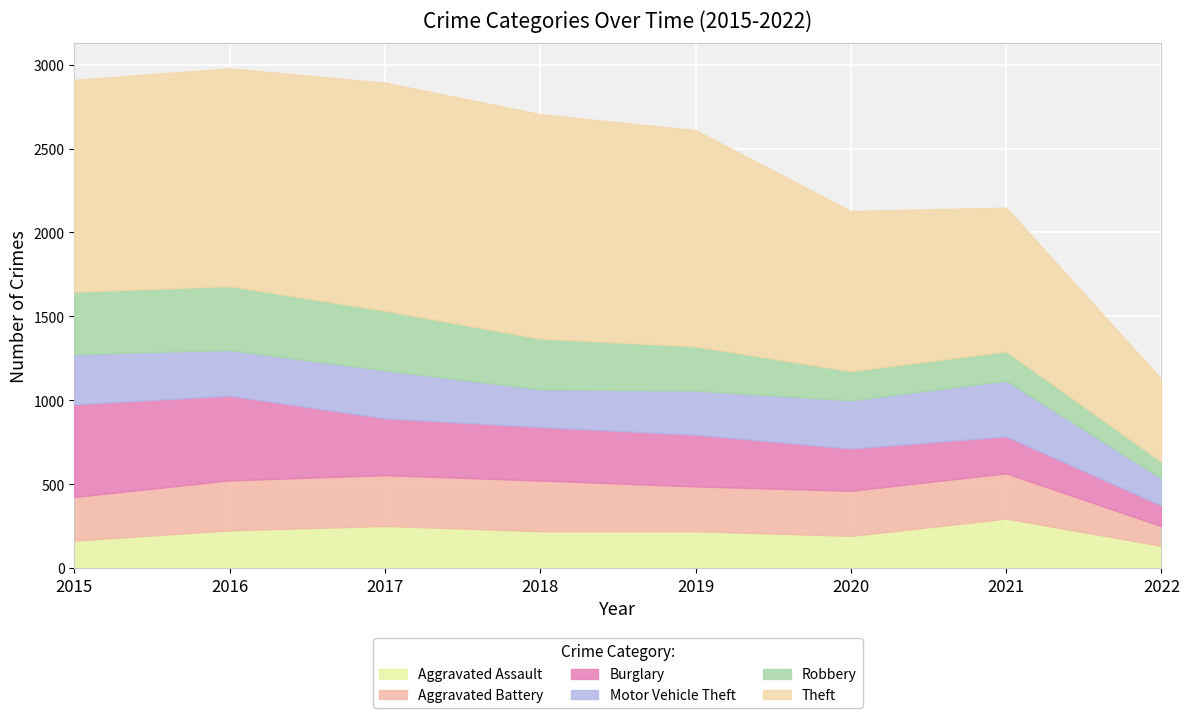

Reading left to right, list all the values displayed in this chart.

Aggravated Assault: 2015=164	2016=225	2017=251	2018=220	2019=220	2020=192	2021=295	2022=133
Aggravated Battery: 2015=260	2016=298	2017=303	2018=302	2019=267	2020=269	2021=270	2022=117
Burglary: 2015=552	2016=505	2017=339	2018=319	2019=308	2020=252	2021=220	2022=123
Motor Vehicle Theft: 2015=299	2016=272	2017=285	2018=225	2019=263	2020=287	2021=332	2022=162
Robbery: 2015=372	2016=381	2017=356	2018=302	2019=264	2020=174	2021=175	2022=99
Theft: 2015=1263	2016=1297	2017=1359	2018=1337	2019=1288	2020=954	2021=856	2022=492